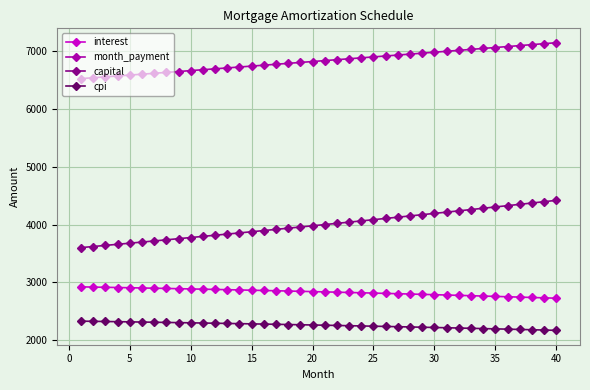

What is the difference between the second highest and second lowest values in the month_payment series?

589.1